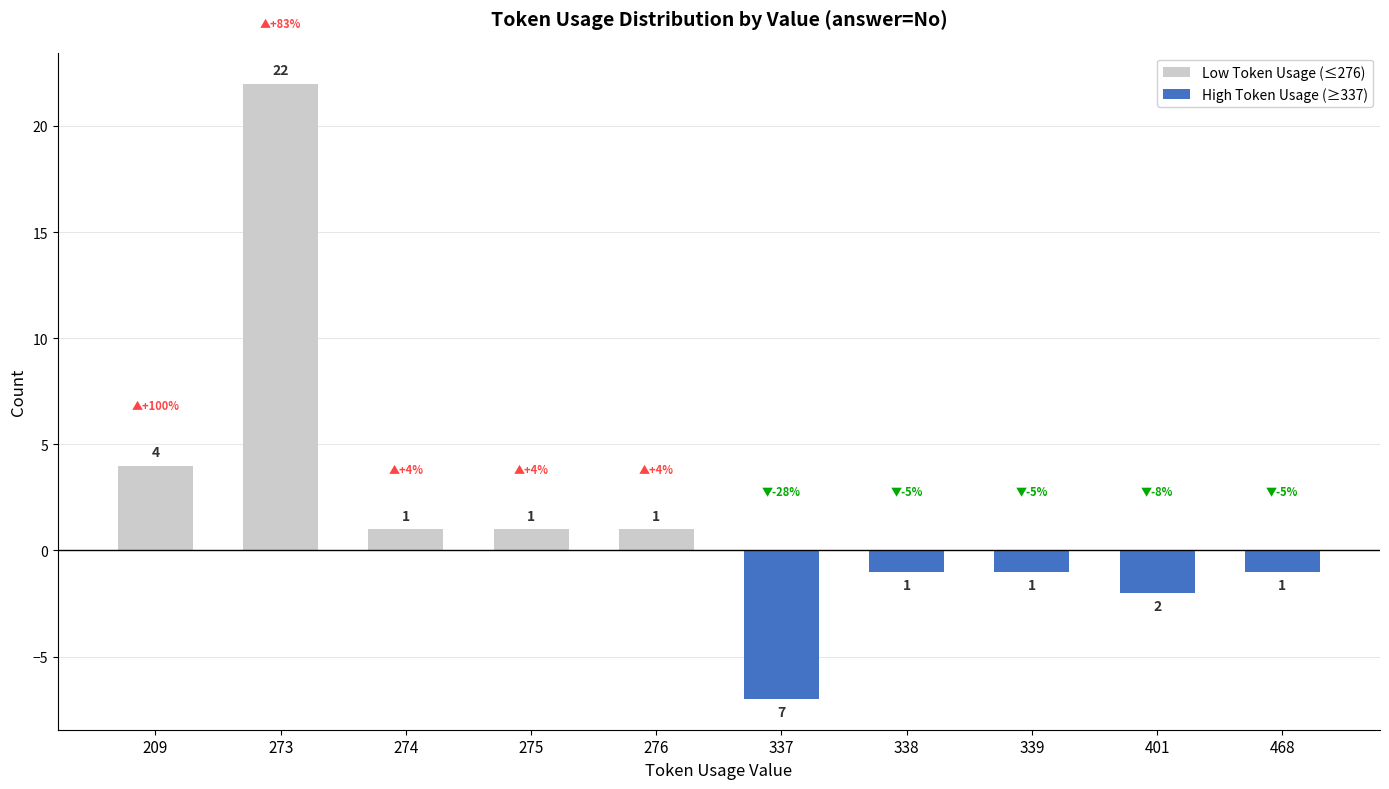

Count the number of data series in this chart.

2